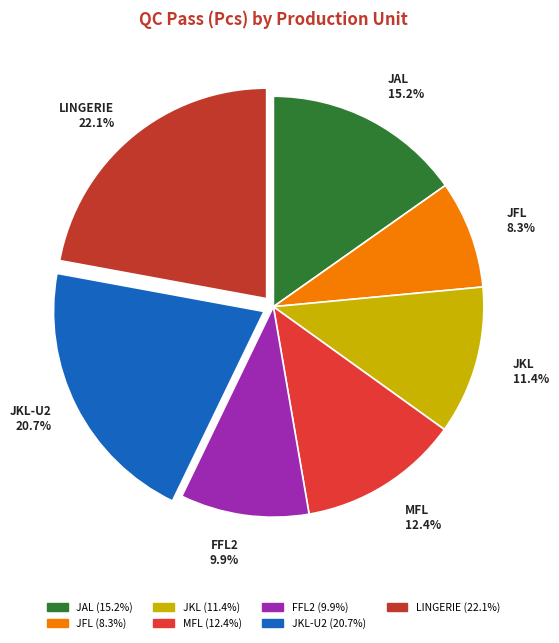

Does any single category account for the majority?

No